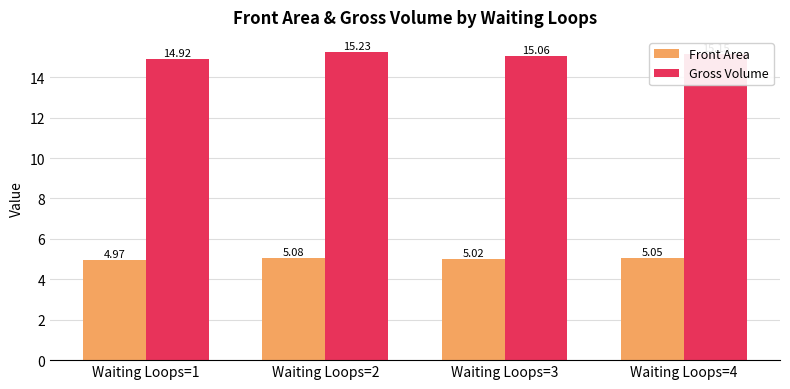

Rank the series at Waiting Loops=2 from lowest to highest value.

Front Area, Gross Volume